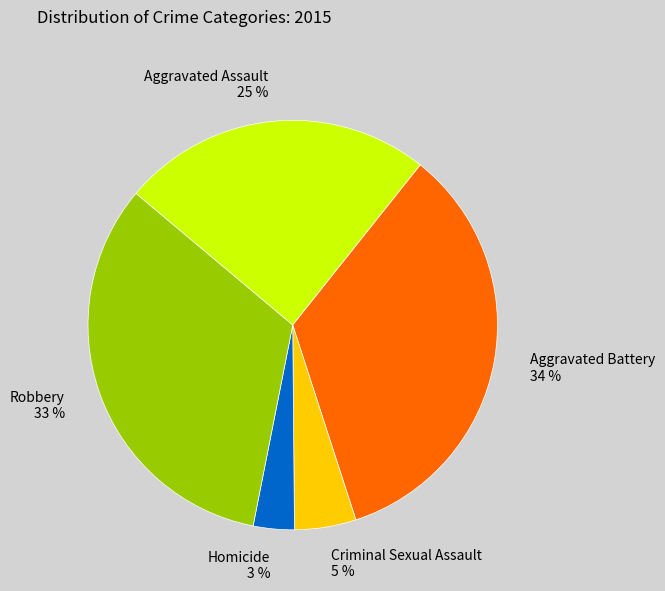

To the nearest percent, what is the difference between the largest and smallest slice percentages?

31%